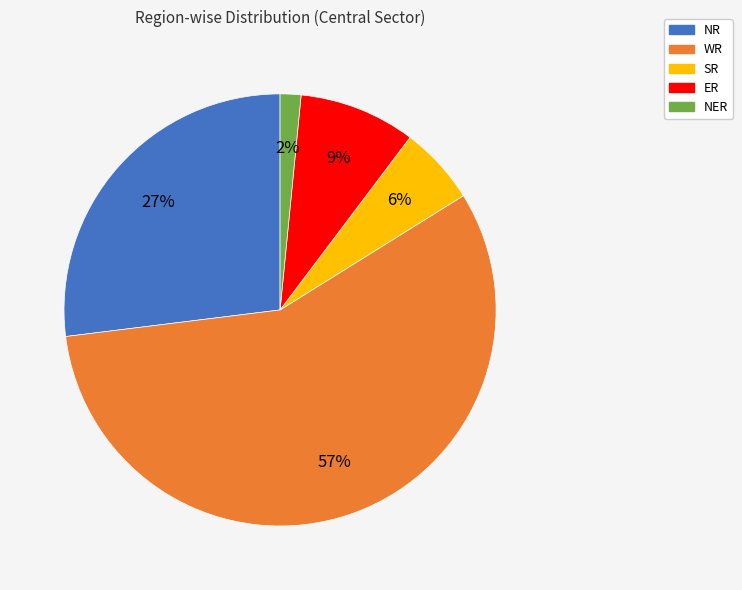

How many segments does this pie chart have?

5